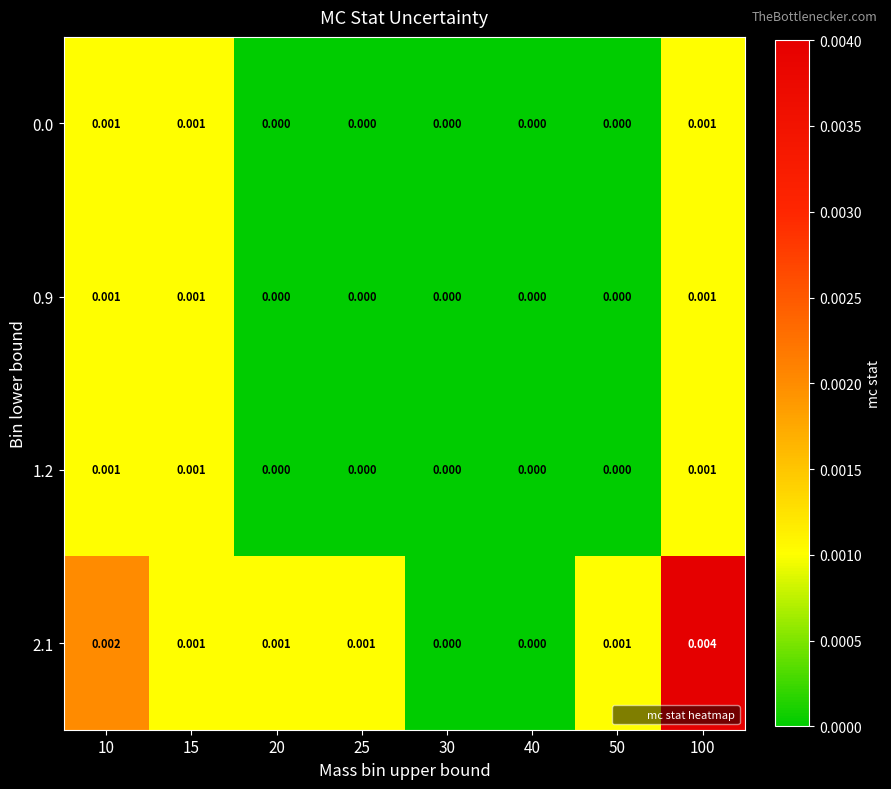

Rank the series at 100 from lowest to highest value.

0.0, 0.9, 1.2, 2.1